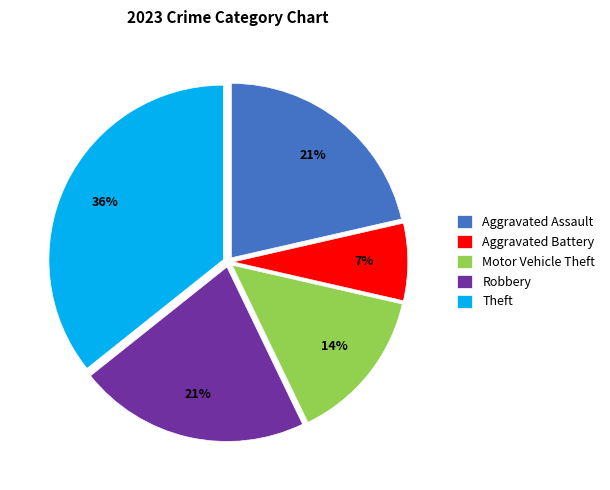

Does Motor Vehicle Theft account for over 50% of the chart?

No